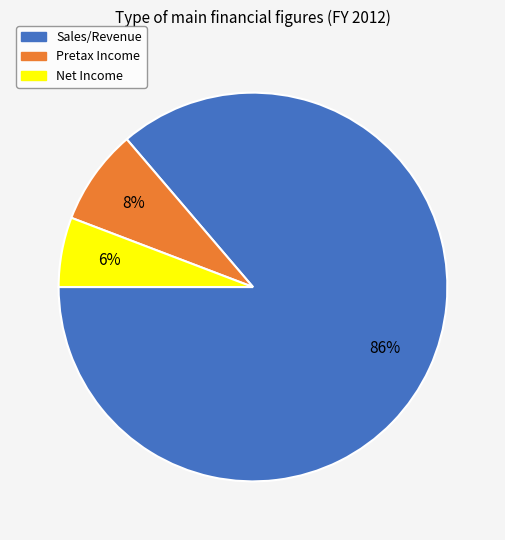

How many slices are in this pie chart?

3